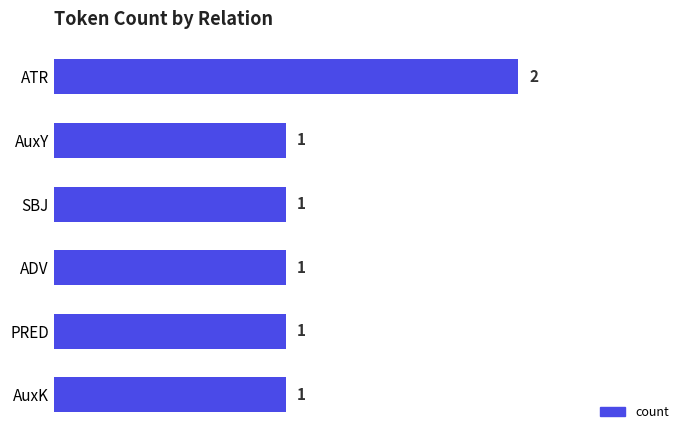

Reading top to bottom, transcribe all the data shown in this chart.

2	1	1	1	1	1